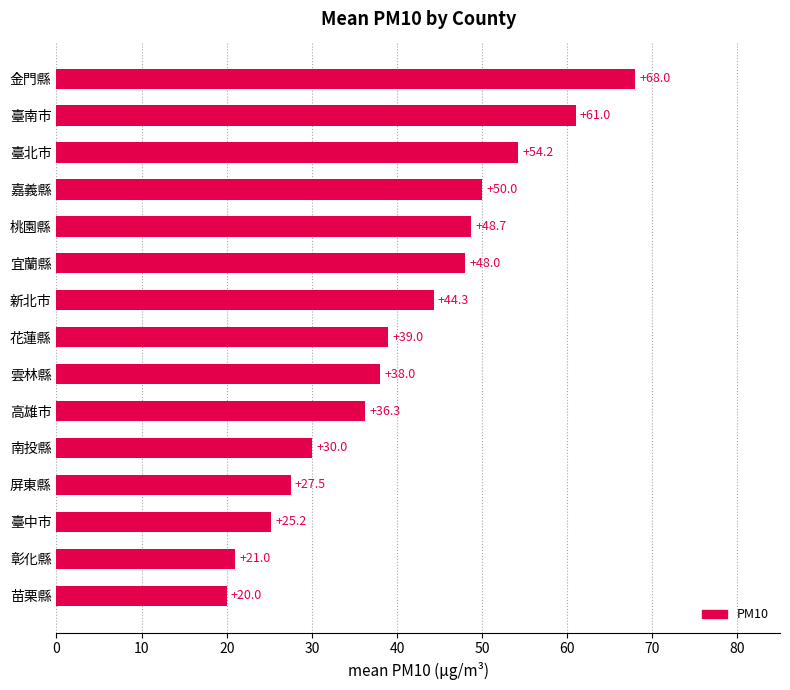

Read the value at 南投縣.

30.0